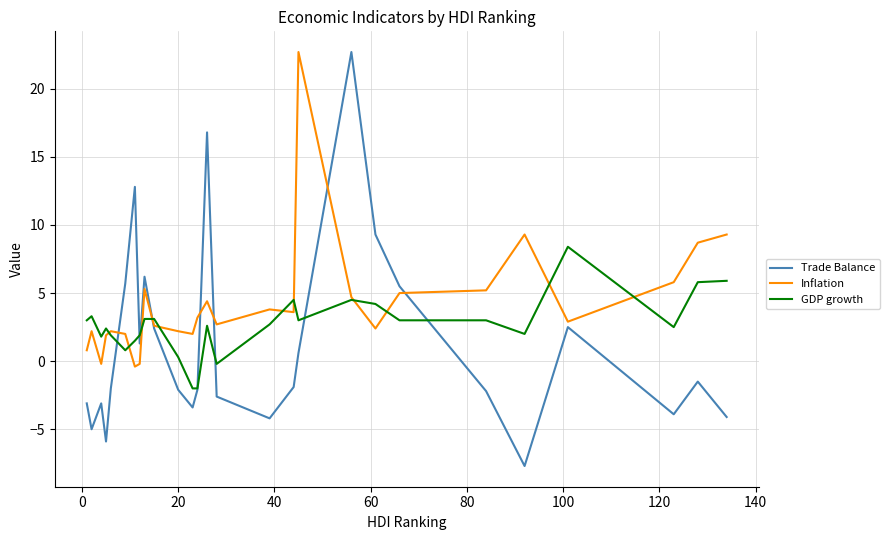

What are all the series names shown in the legend?

Trade Balance, Inflation, GDP growth